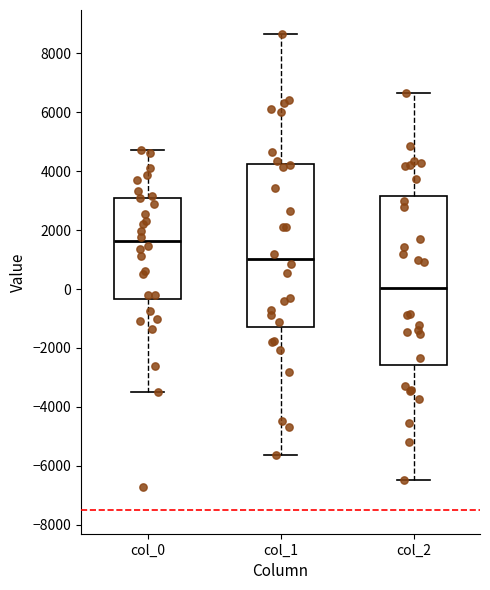

Reading left to right, read every box against the y-axis: the position of its median line, the range the box covers, and the ends of its whiskers. The values are not printed on the chart, so give them approximately, as read against the axis.

col_0: median 1600, box -400 to 3000, whiskers -3400 to 4800
col_1: median 1000, box -1200 to 4200, whiskers -5600 to 8600
col_2: median 0, box -2600 to 3200, whiskers -6400 to 6600